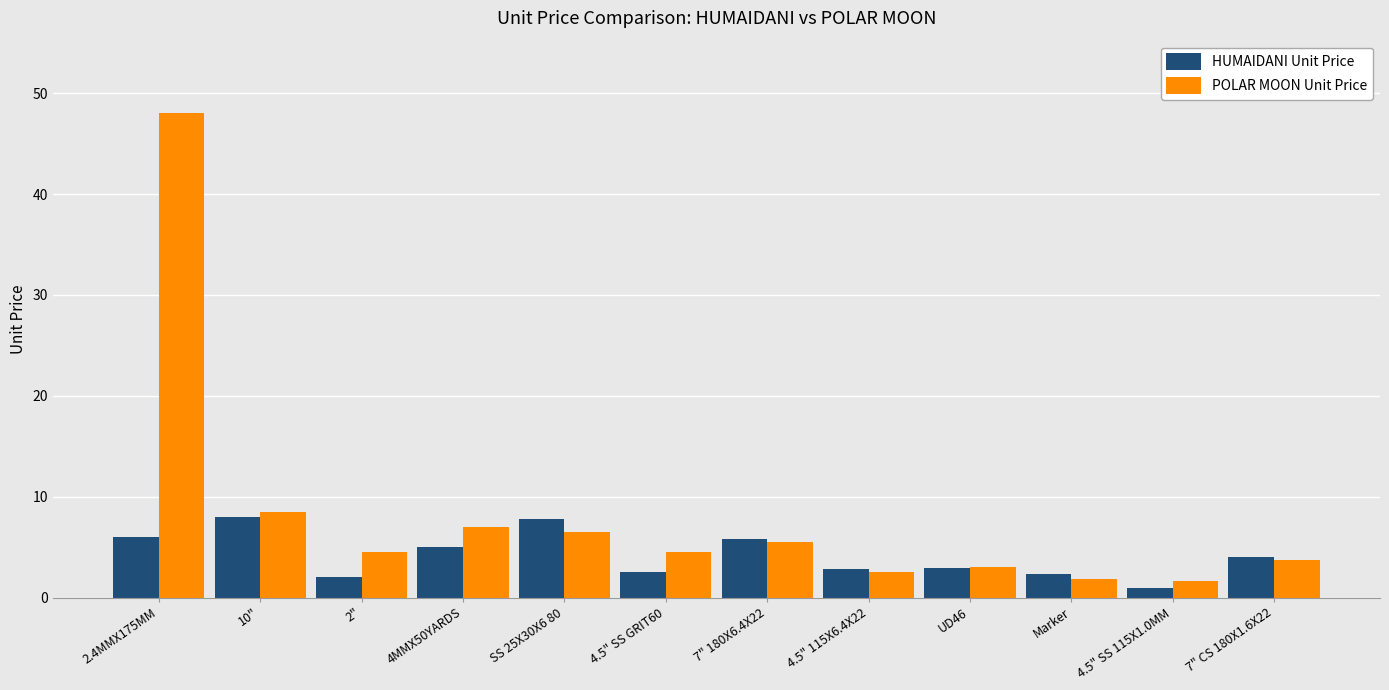

Which series changed the most between 2" and 7" 180X6.4X22?

HUMAIDANI Unit Price